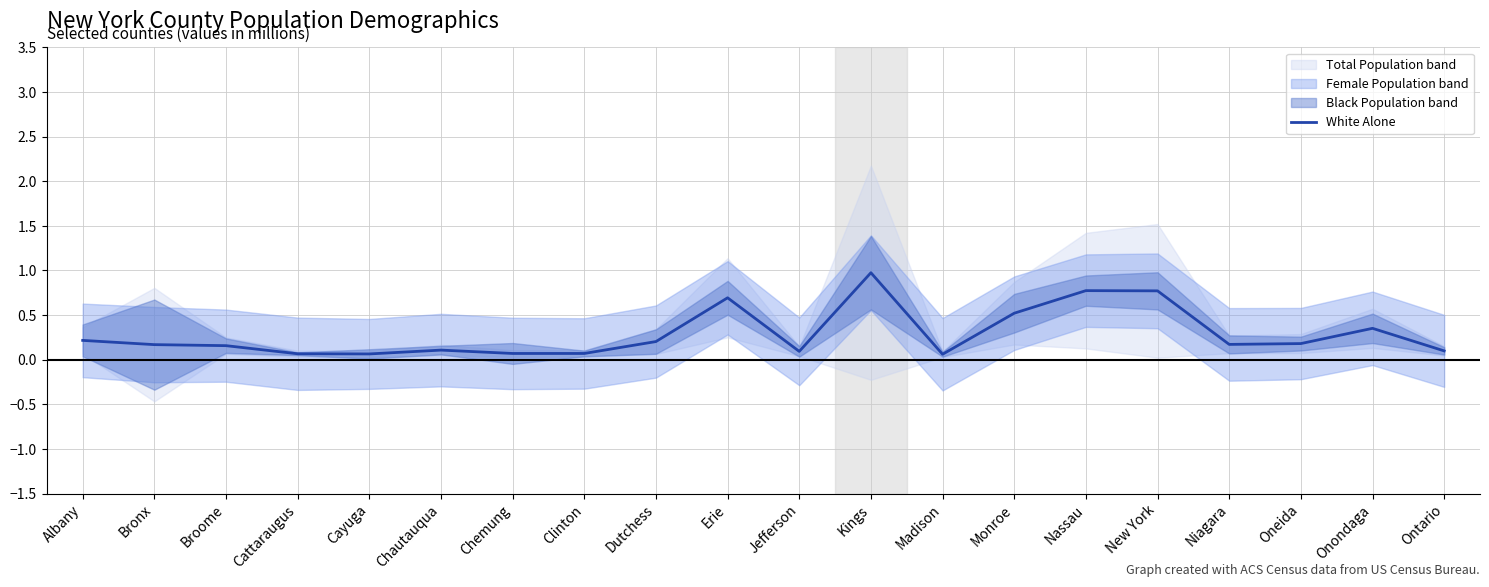

How many data points does each series have?

20